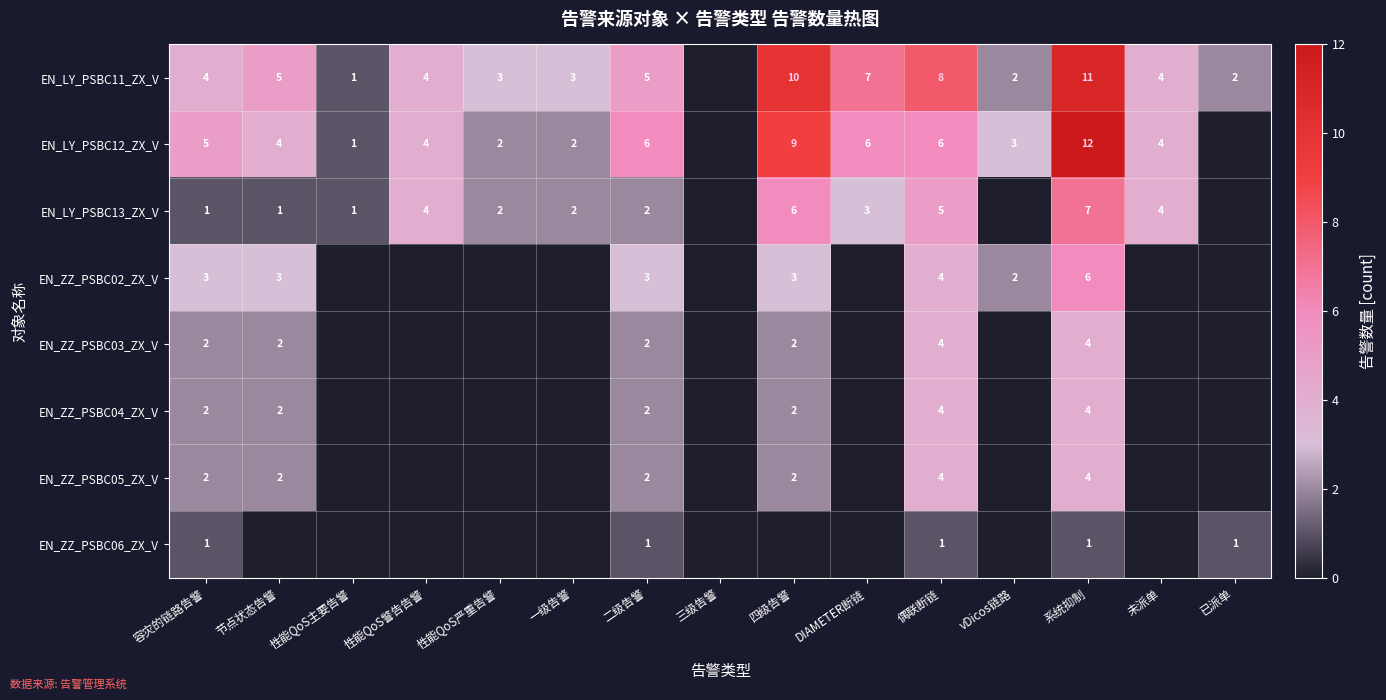

True or false: EN_ZZ_PSBC04_ZX_V has a value of 3 at 系统抑制.

False